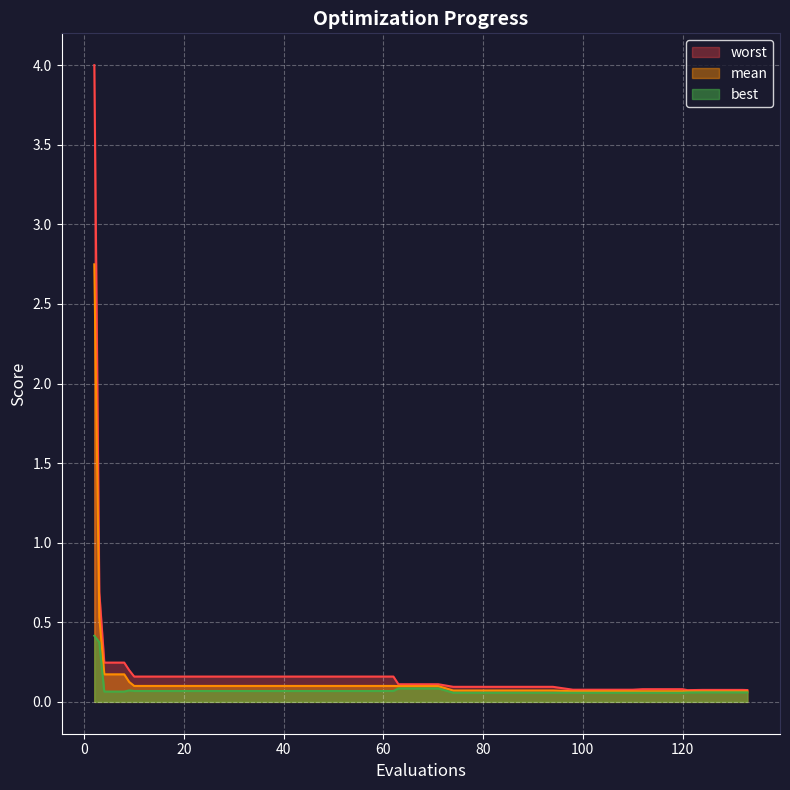

Does the chart display data point markers on the line(s)?

No